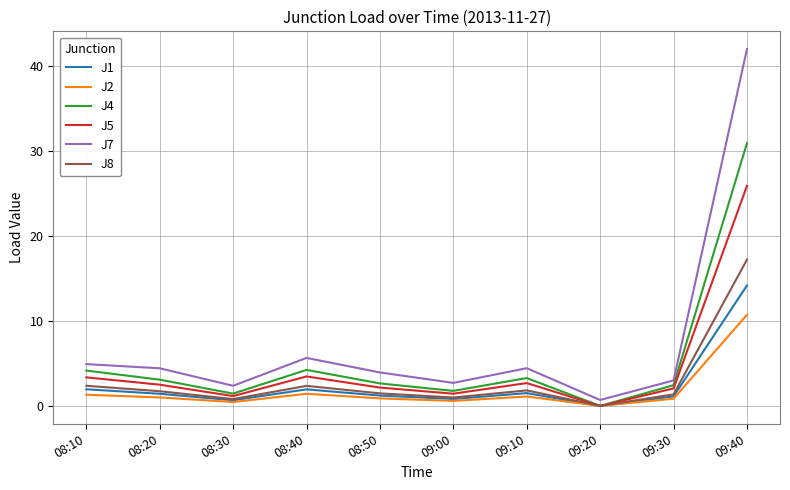

What is the average value of the J7 series?

7.4